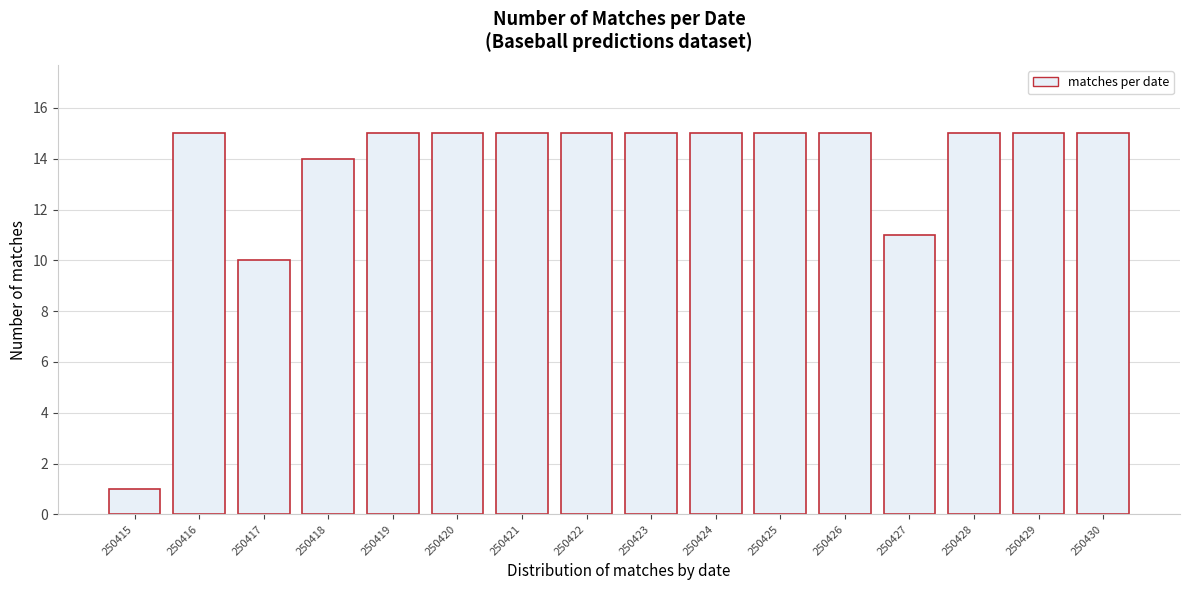

Reading left to right, transcribe all the data shown in this chart.

250415=1	250416=15	250417=10	250418=14	250419=15	250420=15	250421=15	250422=15	250423=15	250424=15	250425=15	250426=15	250427=11	250428=15	250429=15	250430=15